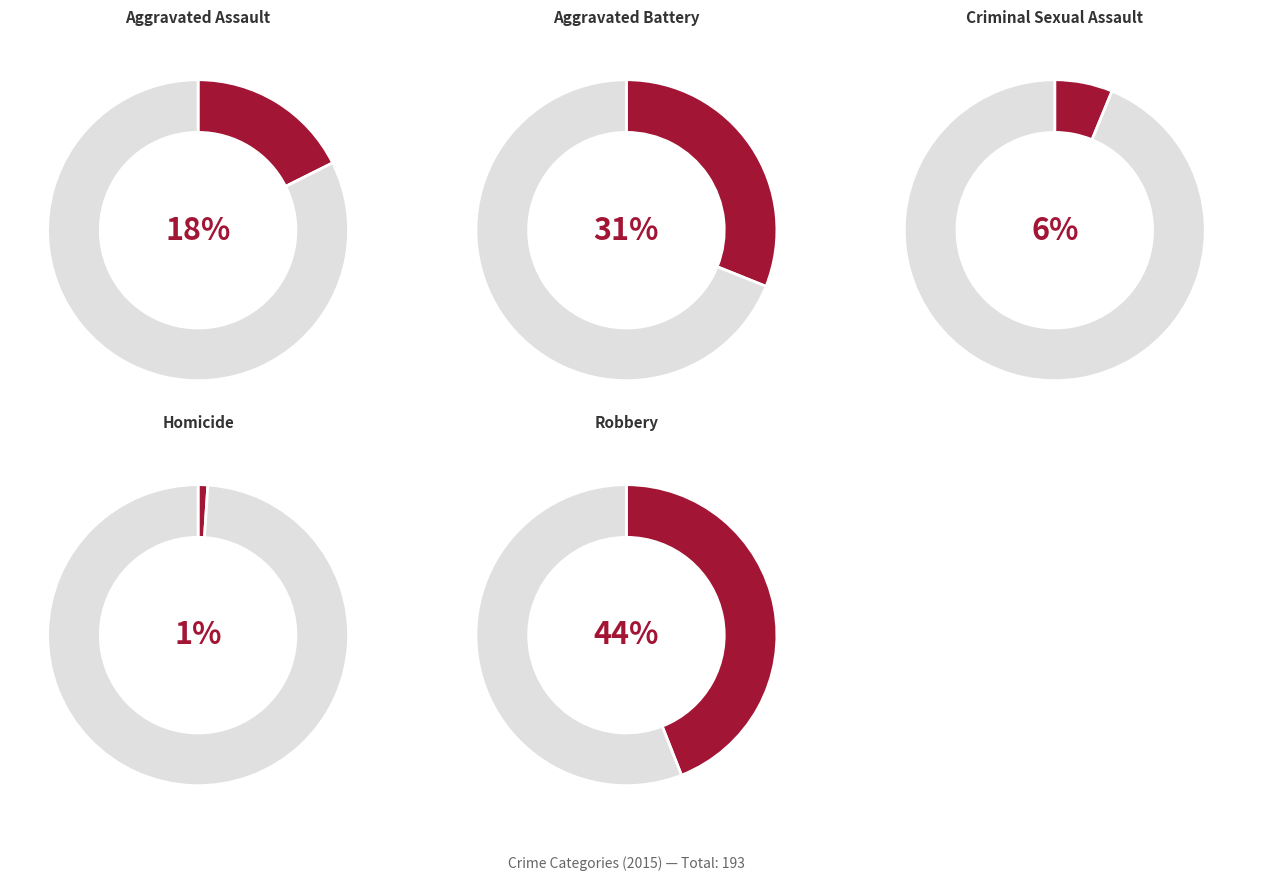

Count the number of slices in the pie.

5